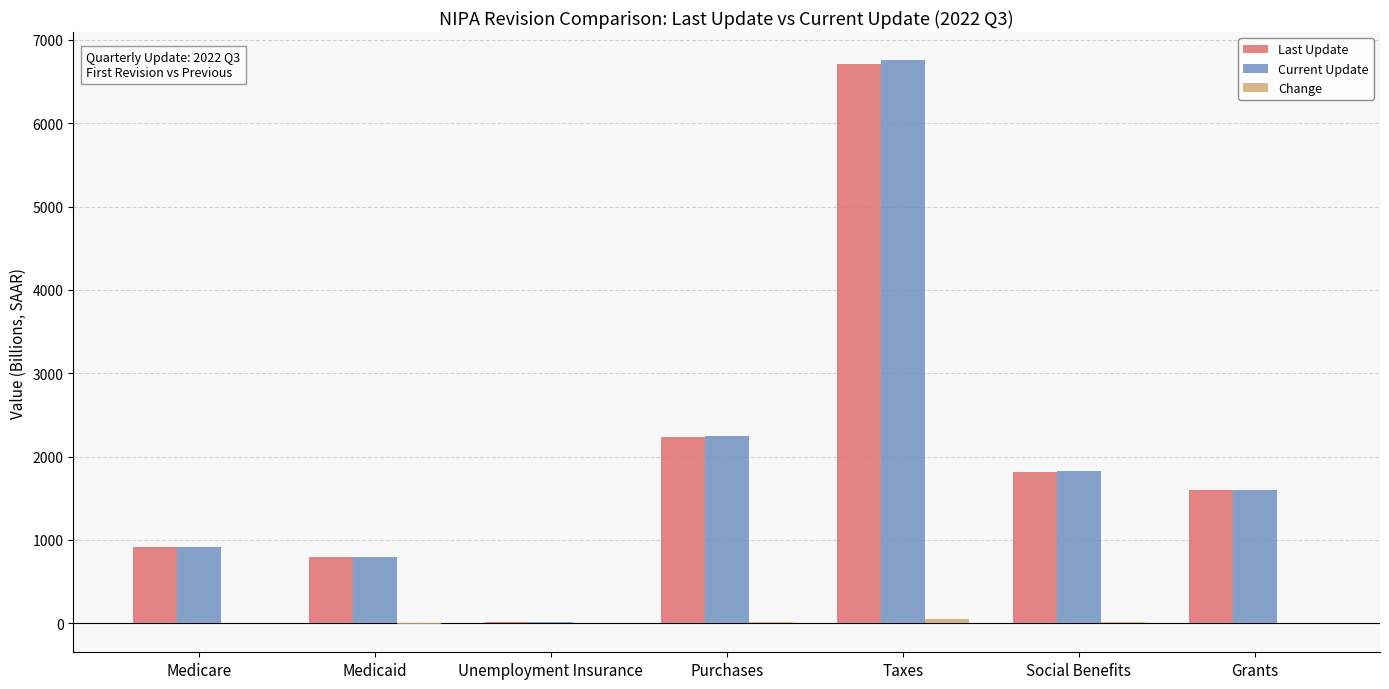

At which category is the sum across all series the highest?

Taxes